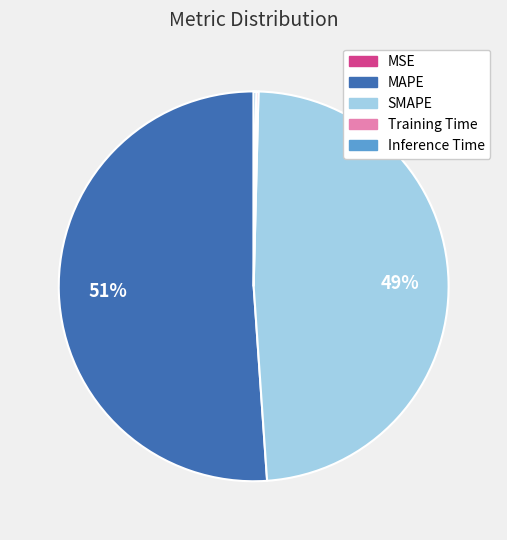

To the nearest percent, what is the average slice percentage?

20%